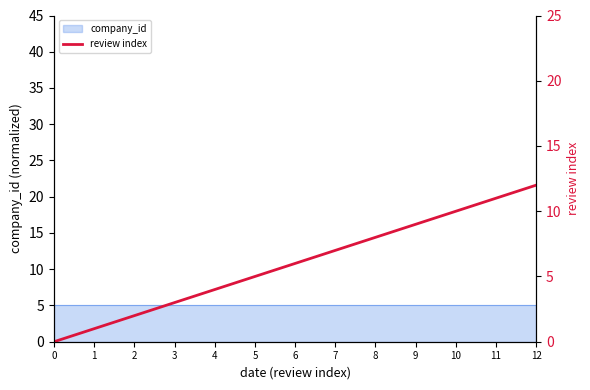

True or false: there are more than 2 points higher than both neighbors.

False